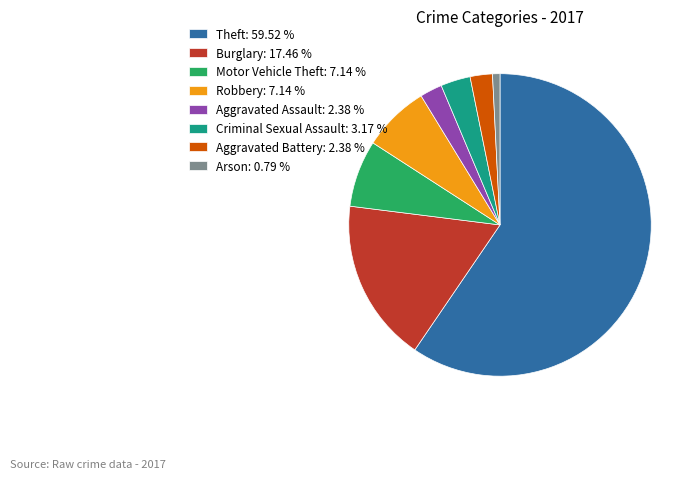

Does any single category account for the majority?

Yes